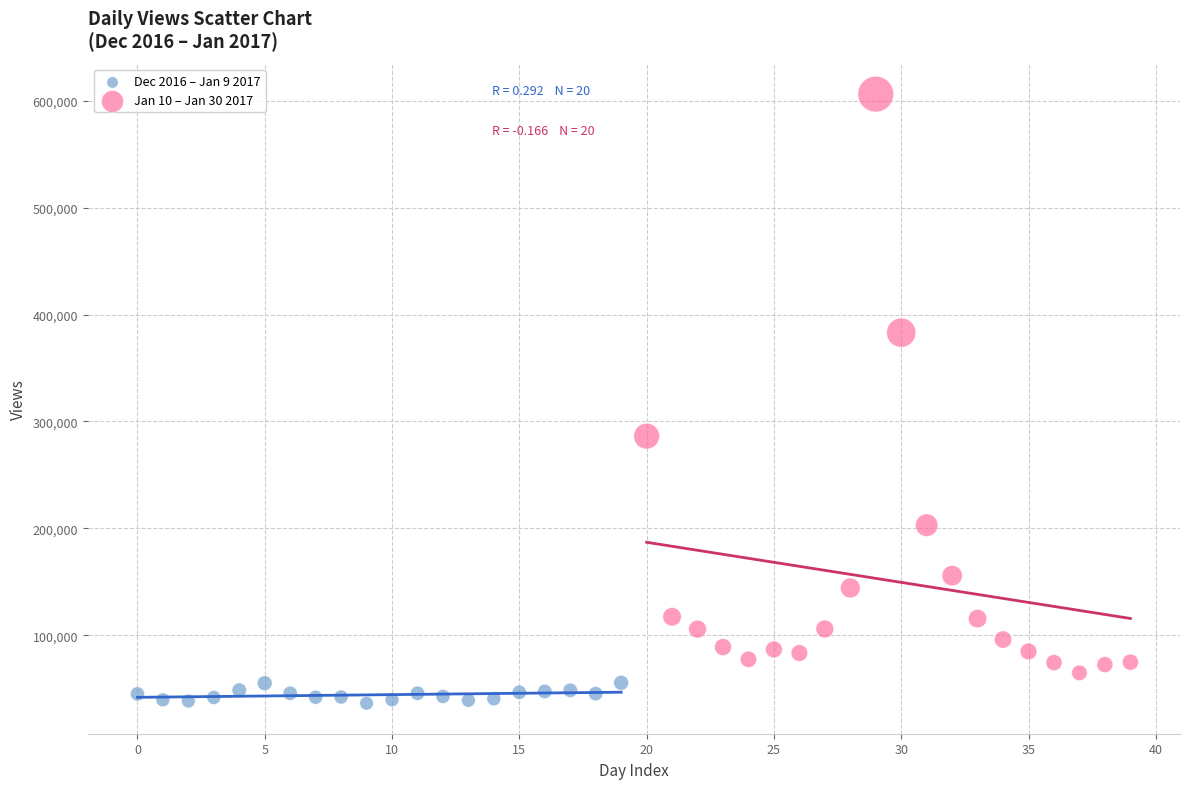

What are all the series names shown in the legend?

Dec 2016 – Jan 9 2017, Jan 10 – Jan 30 2017